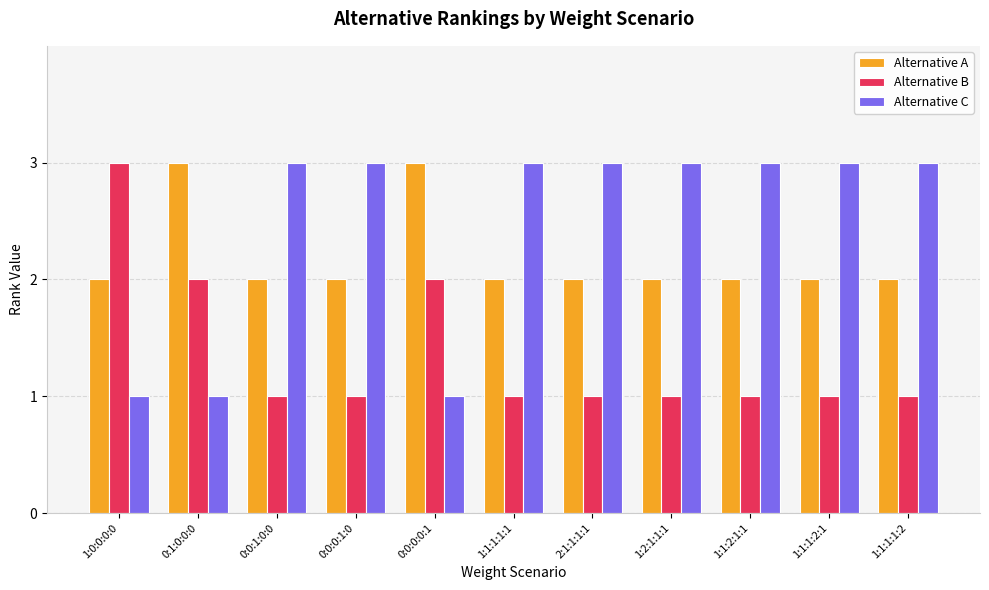

What is the sum of all Alternative C values?

27